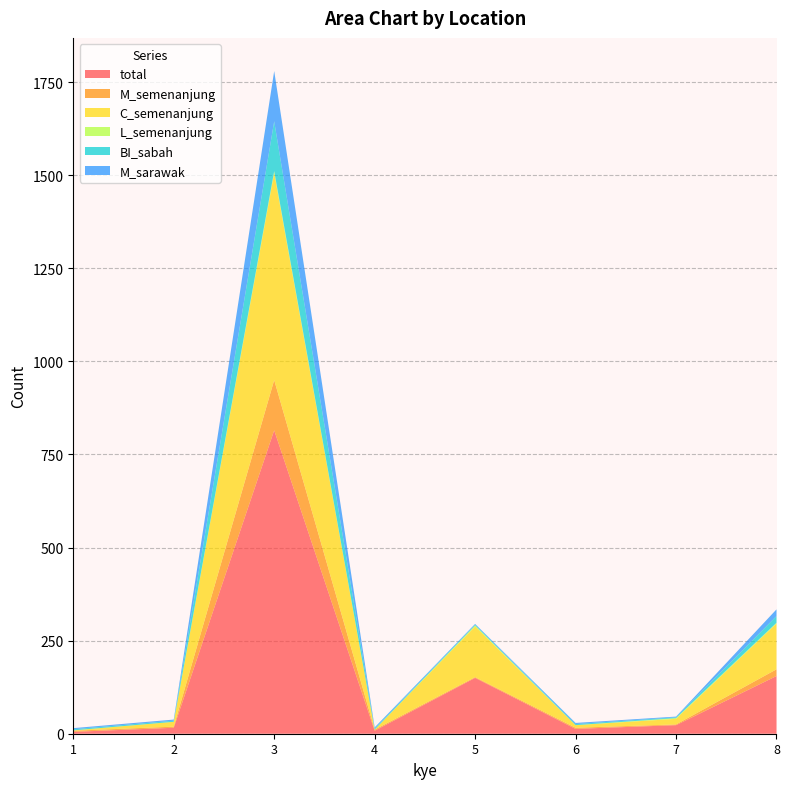

Reading right to left, list all the values displayed in this chart.

total: 8=155	7=23	6=13	5=150	4=8	3=815	2=16	1=5
M_semenanjung: 8=18	7=2	6=3	5=2	4=3	3=135	2=3	1=3
C_semenanjung: 8=123	7=15	6=7	5=136	4=0	3=556	2=13	1=1
L_semenanjung: 8=2	7=2	6=0	5=3	4=0	3=5	2=0	1=0
BI_sabah: 8=18	7=2	6=3	5=2	4=3	3=134	2=3	1=3
M_sarawak: 8=18	7=2	6=3	5=2	4=3	3=135	2=3	1=3